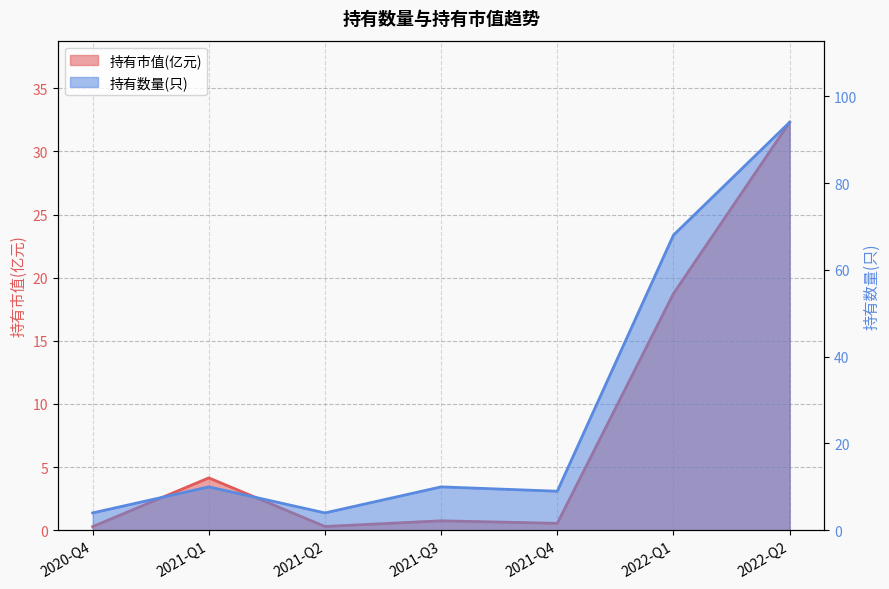

At which label does 持有数量(只) first exceed 10?

2022-Q1